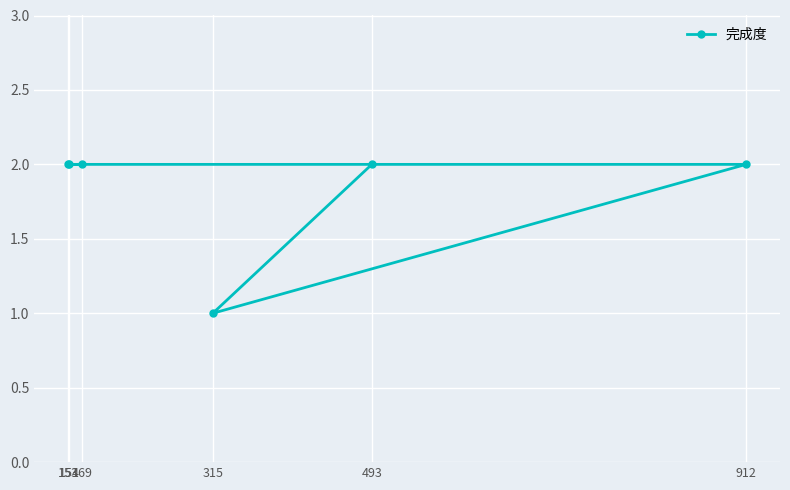

List the labels in order of value, smallest first.

315, 169, 153, 154, 912, 493